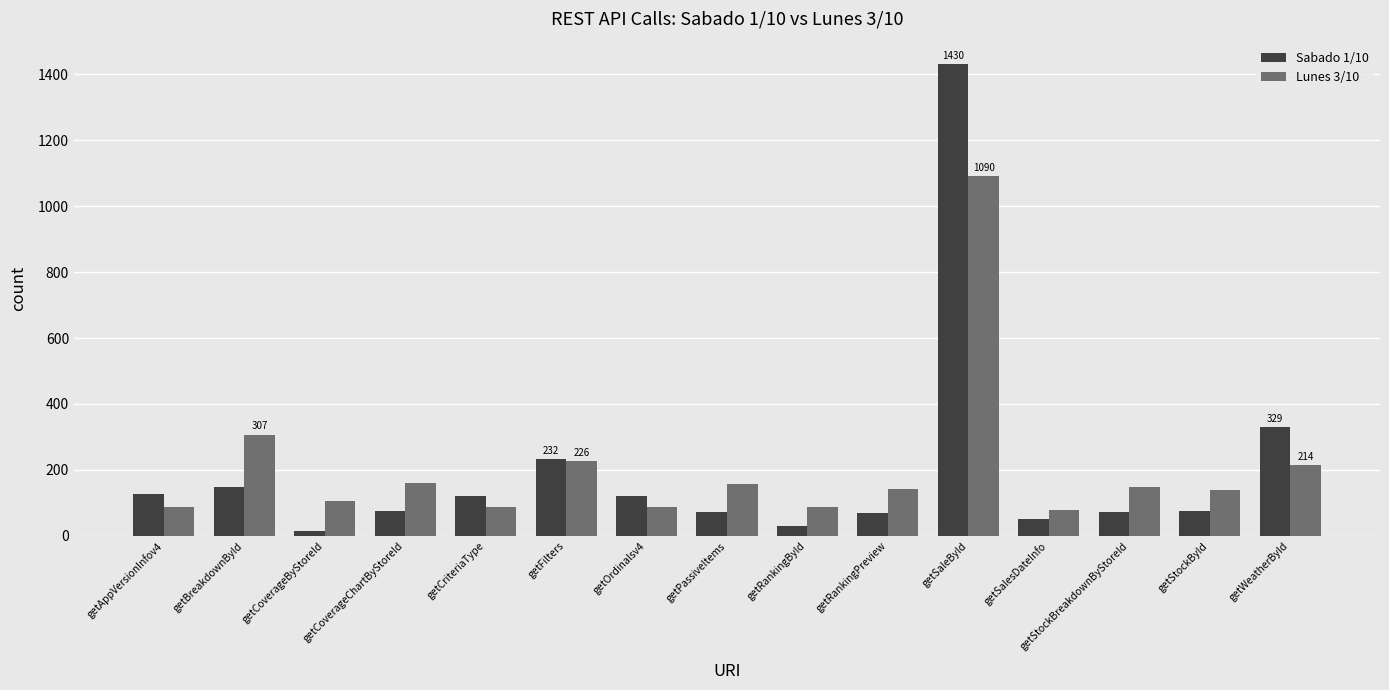

What position from the left is getOrdinalsv4?

7